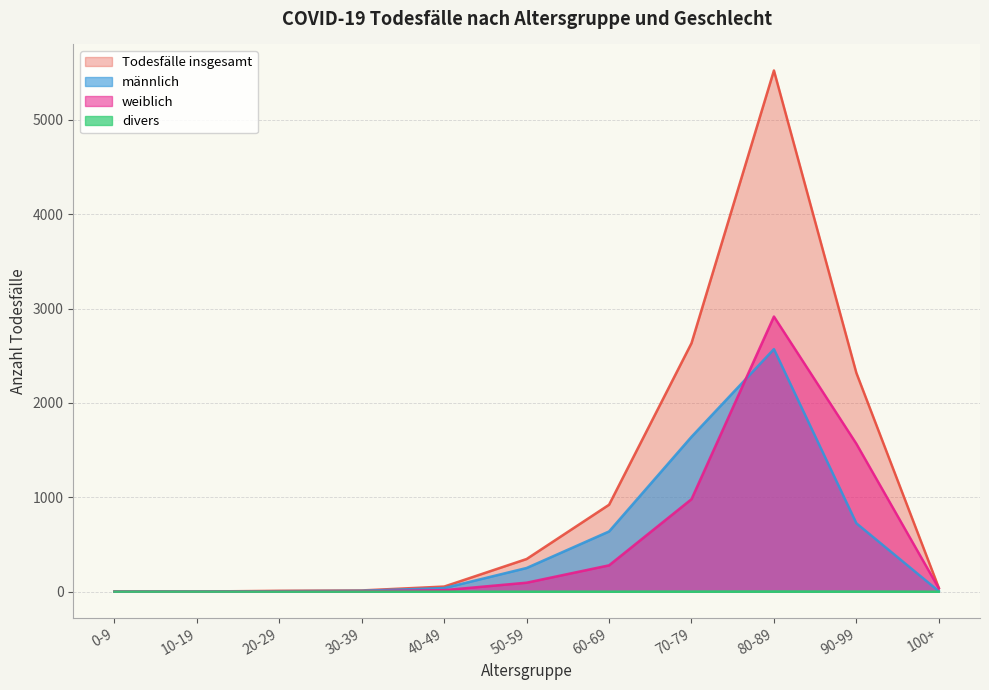

Reading left to right, what are all the values shown in this chart?

männlich: 0	1	5	9	38	251	638	1641	2570	725	5
weiblich: 1	0	4	4	16	95	279	980	2915	1567	36
Todesfälle insgesamt: 1	1	9	13	54	346	921	2633	5522	2318	41
divers: 0	0	0	0	0	0	0	1	2	1	0